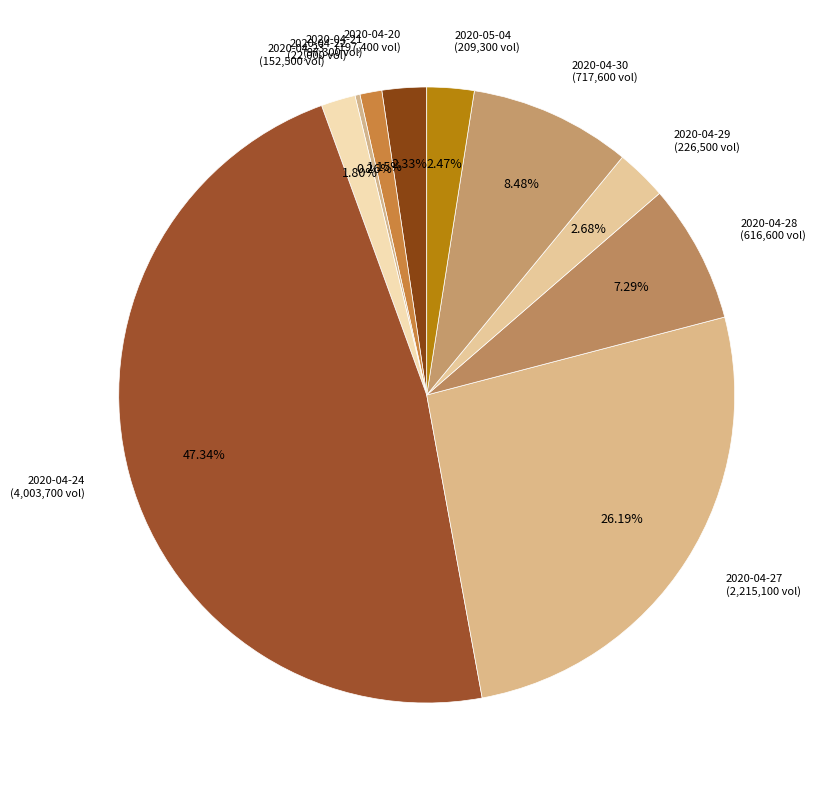

To the nearest percent, what is the difference between the 2020-04-24 and 2020-05-04 slice percentages?

45%